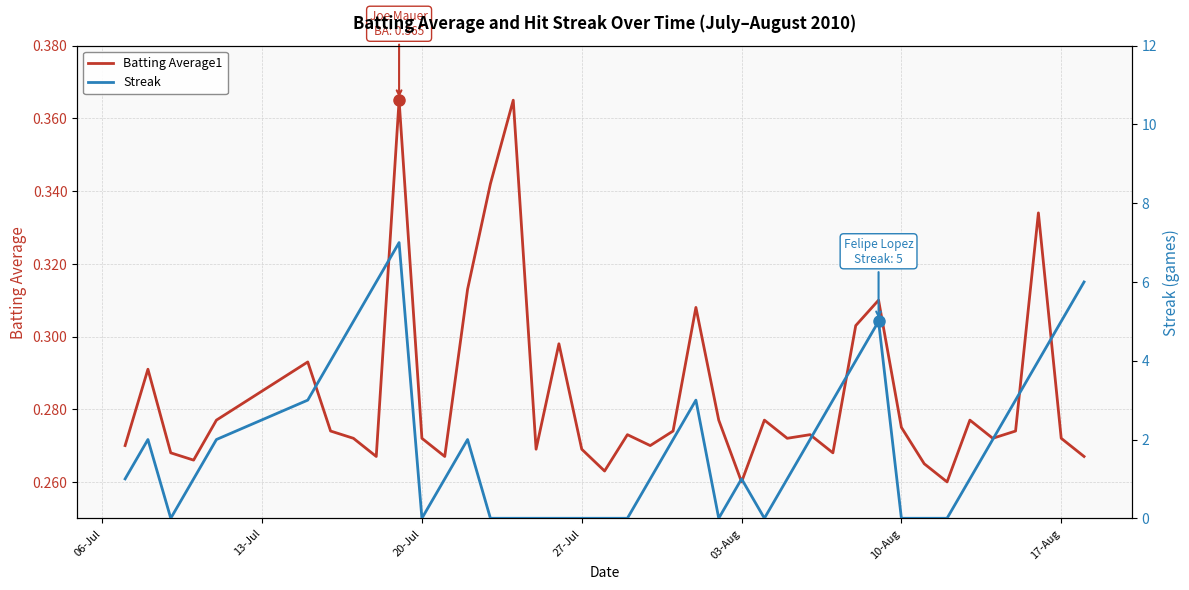

What is the average value of the Batting Average1 series?

0.3